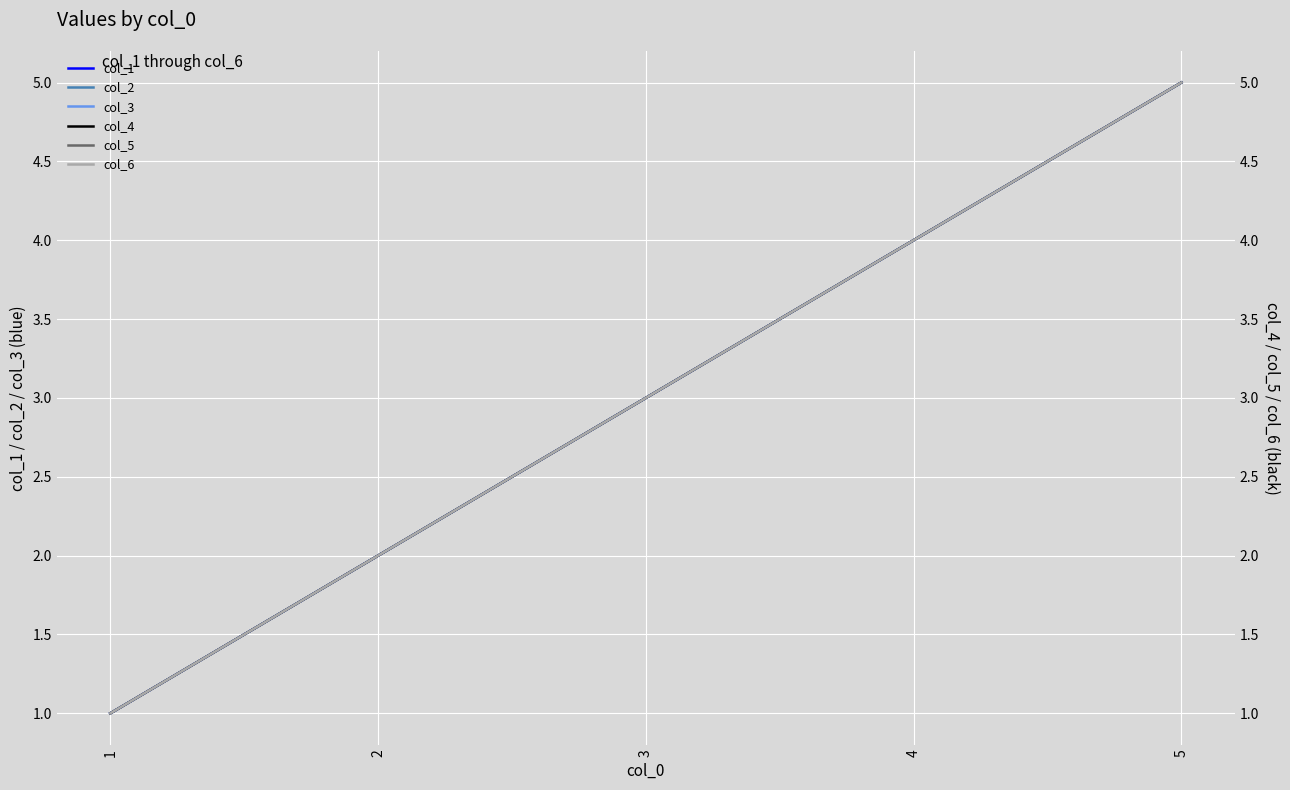

Is it true that col_5 equals 2 at 2?

True